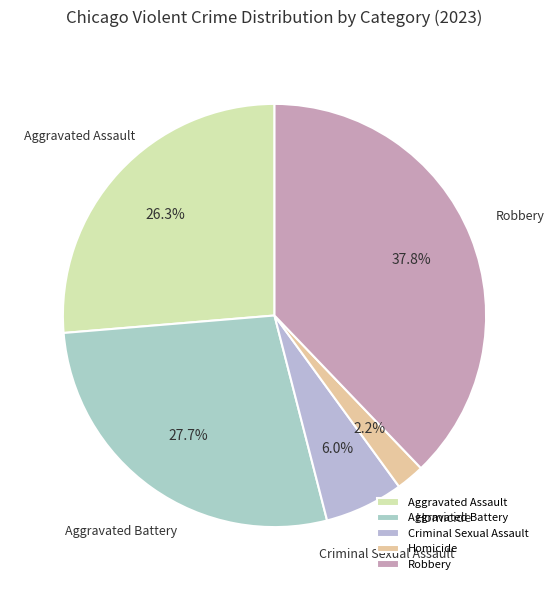

Which category has the smallest portion of the pie?

Homicide